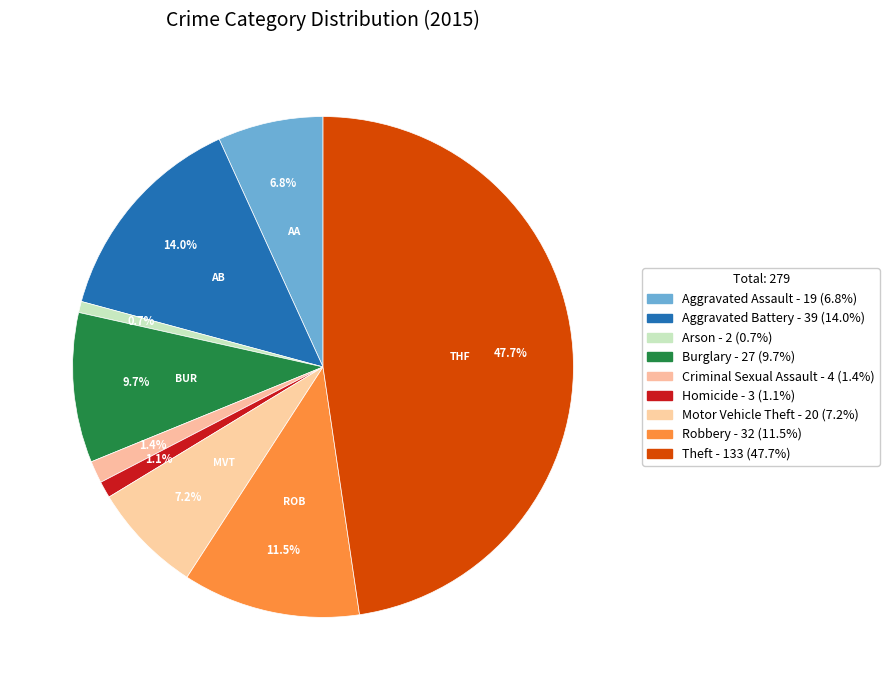

Is there any slice that represents more than half of the pie?

No